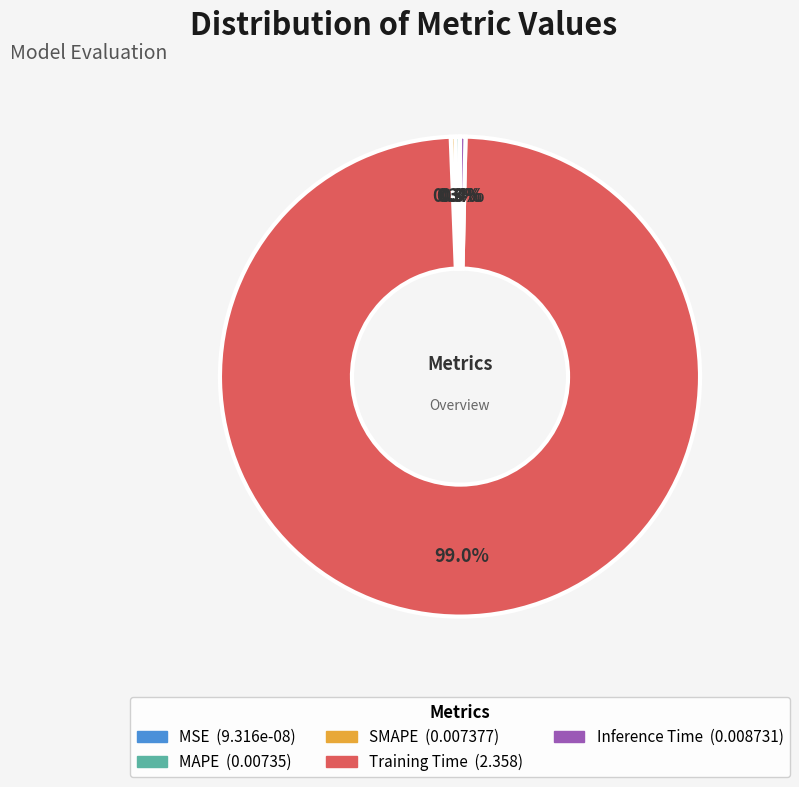

How much of the chart is everything except MAPE?

99.7%